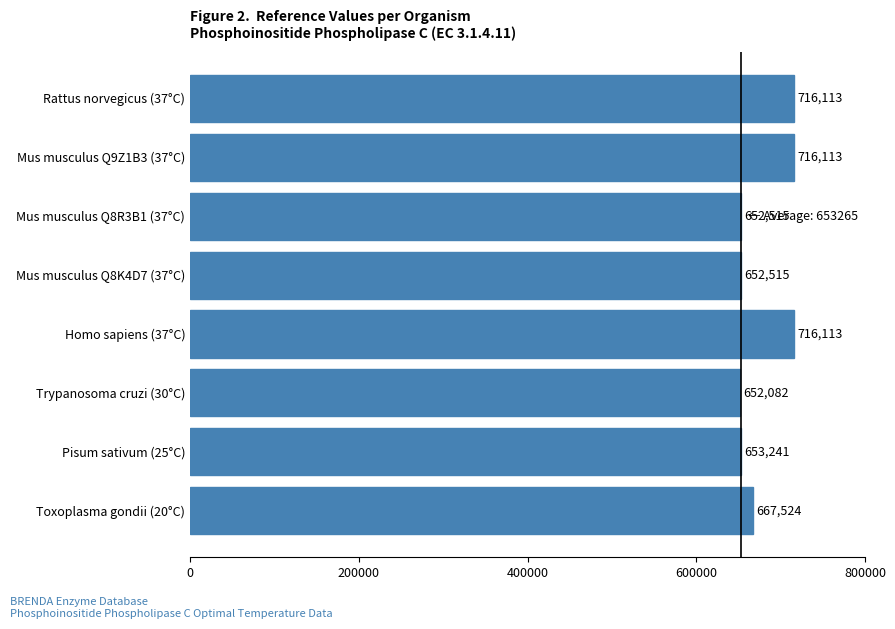

What is the difference between the values at Mus musculus Q8K4D7 (37°C) and Homo sapiens (37°C)?

63598